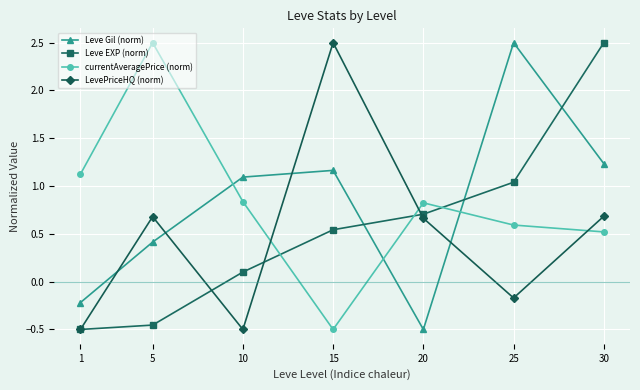

What is the value of the Leve Gil (norm) point at the 1st from the left?

-0.2